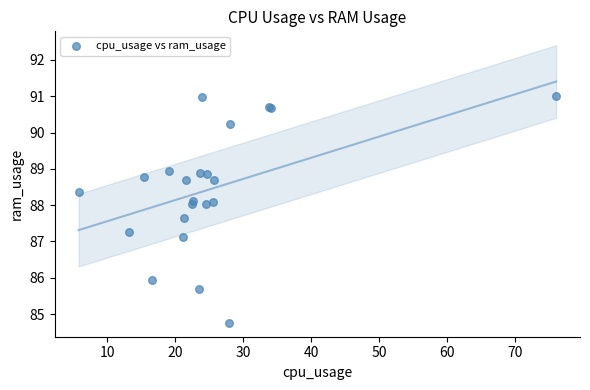

What Y value in the scatter plot is closest to 87?

87.1